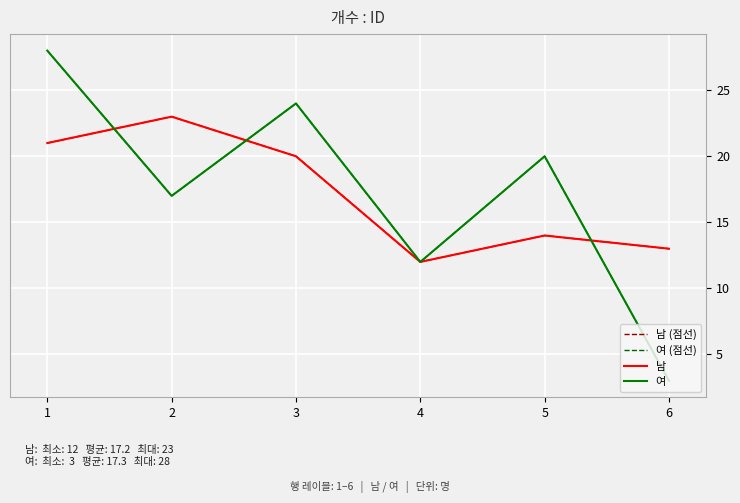

At which category does 여 (점선) reach its first local valley?

2